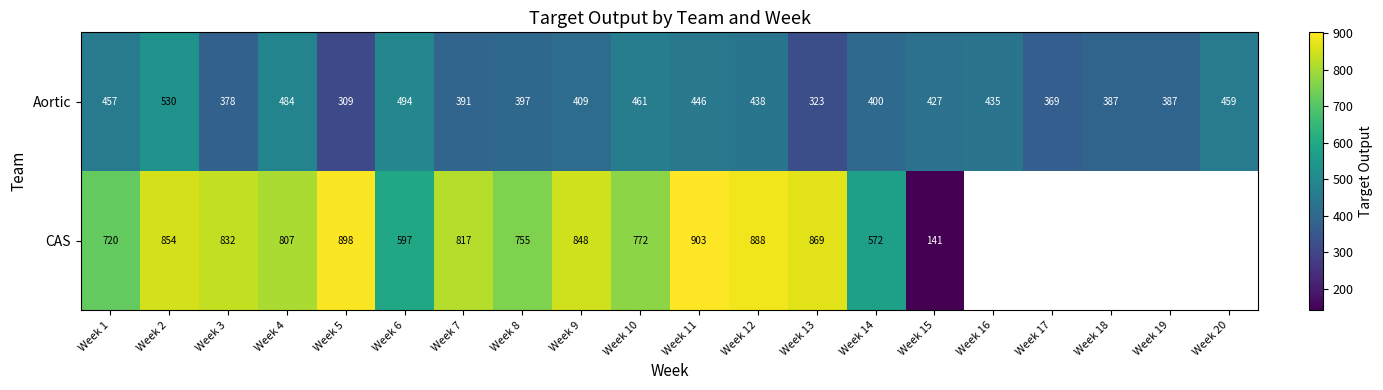

At how many categories does at least one series exceed 181?

20